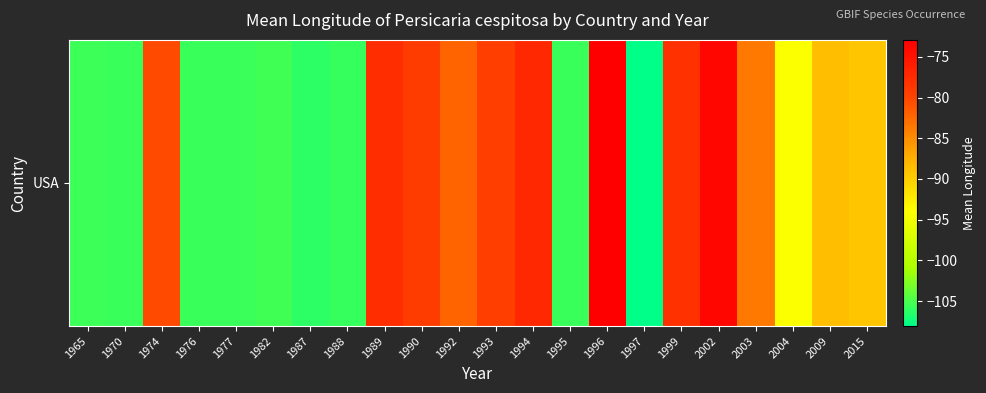

Reading left to right, what are all the values shown in this chart?

-105.5	-105.7	-80.5	-105.6	-105.6	-105.4	-106.3	-105.8	-77.6	-79.2	-82.2	-79.5	-77.1	-105.6	-72.9	-108.1	-78.1	-73.6	-83.7	-94.2	-88.8	-89.4